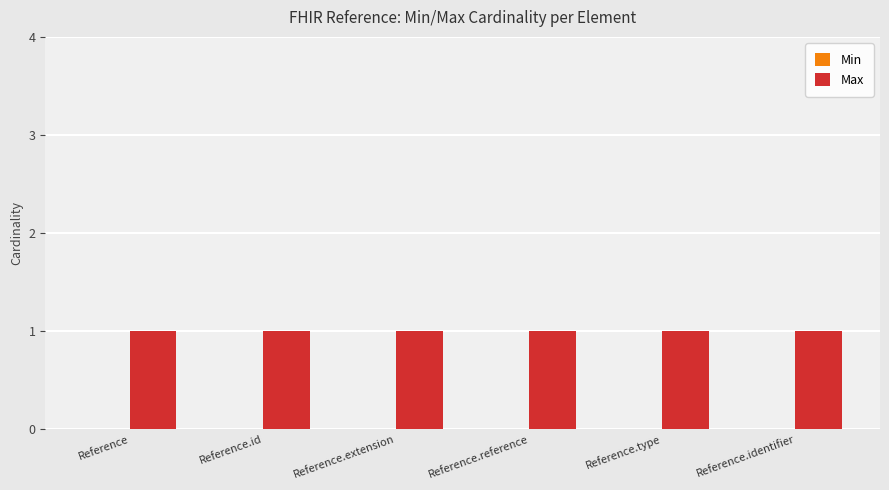

What is the spread (max minus min) of values at Reference.extension?

1